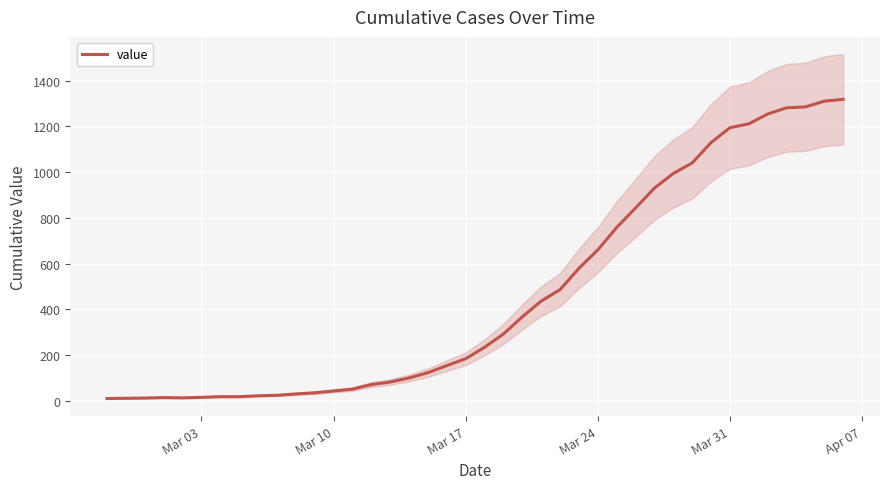

What is the minimum value shown in the chart?

10